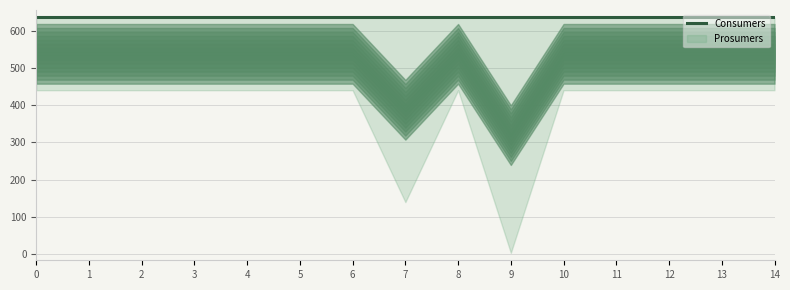

Count the number of data series in this chart.

2